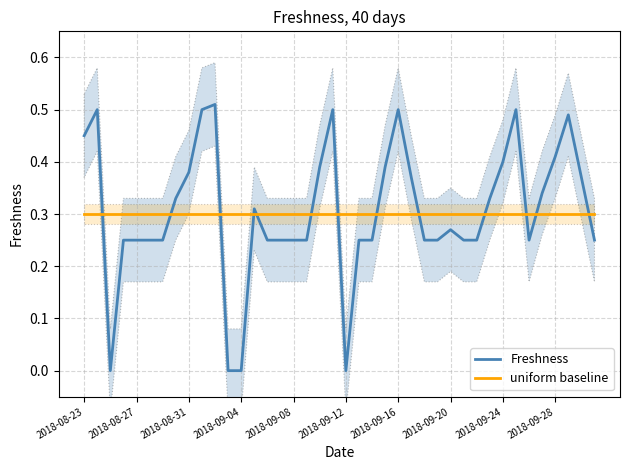

Where is uniform baseline nearest to the value 0?

2018-08-23